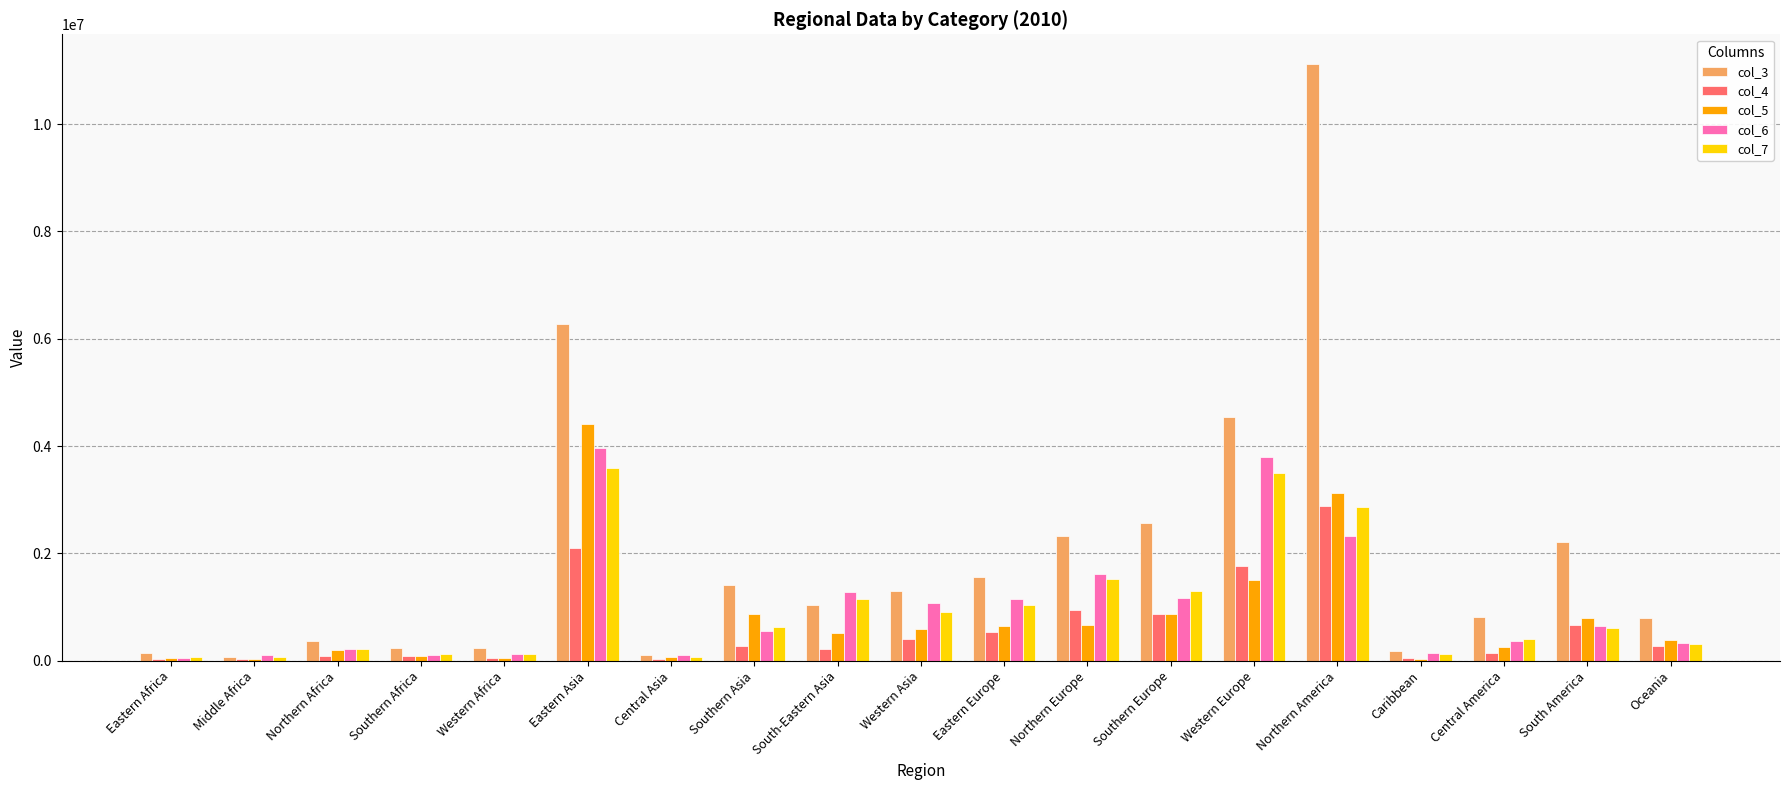

Is it true that col_4 equals 341043 at Northern Europe?

False